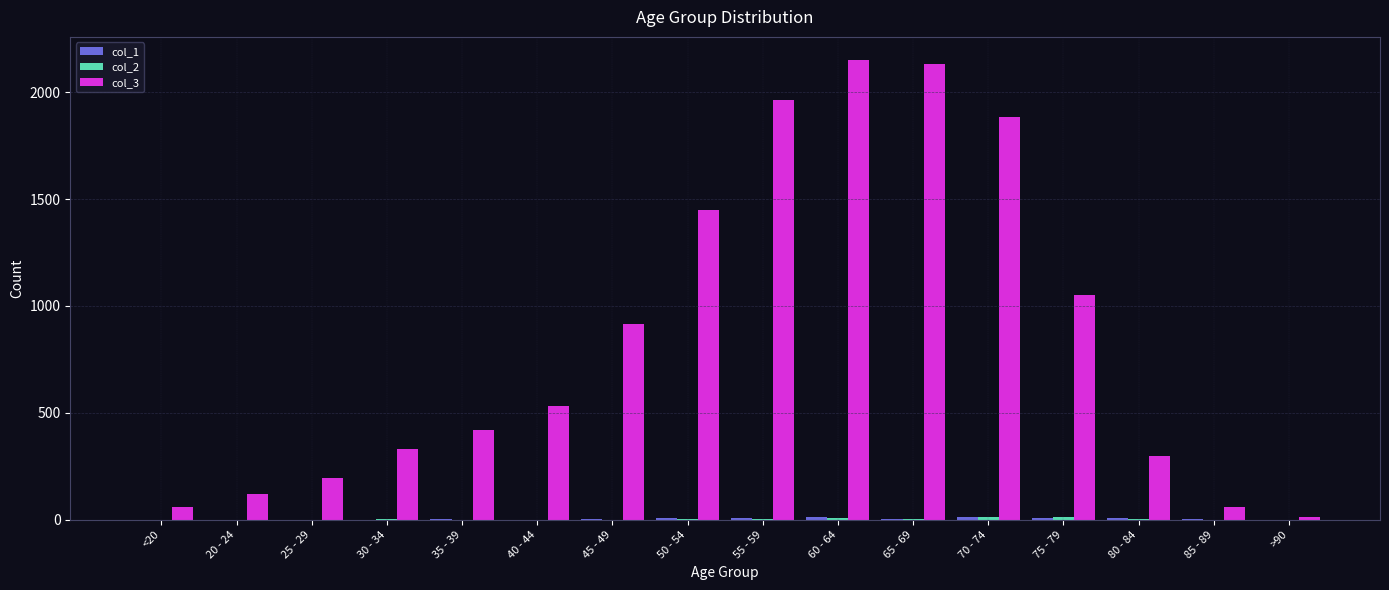

True or false: col_3 has a value of 2130 at 65 - 69.

True